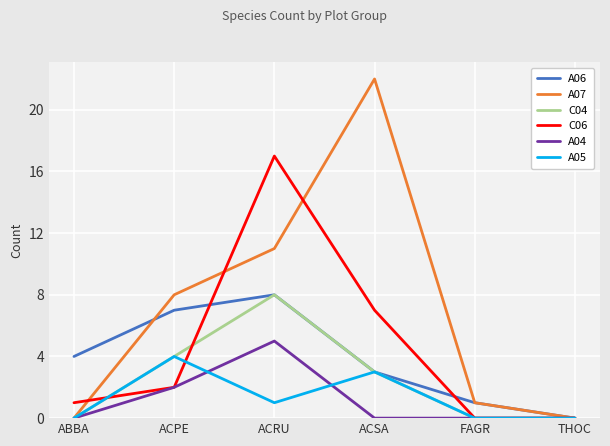

At which category is the sum across all series the highest?

ACRU